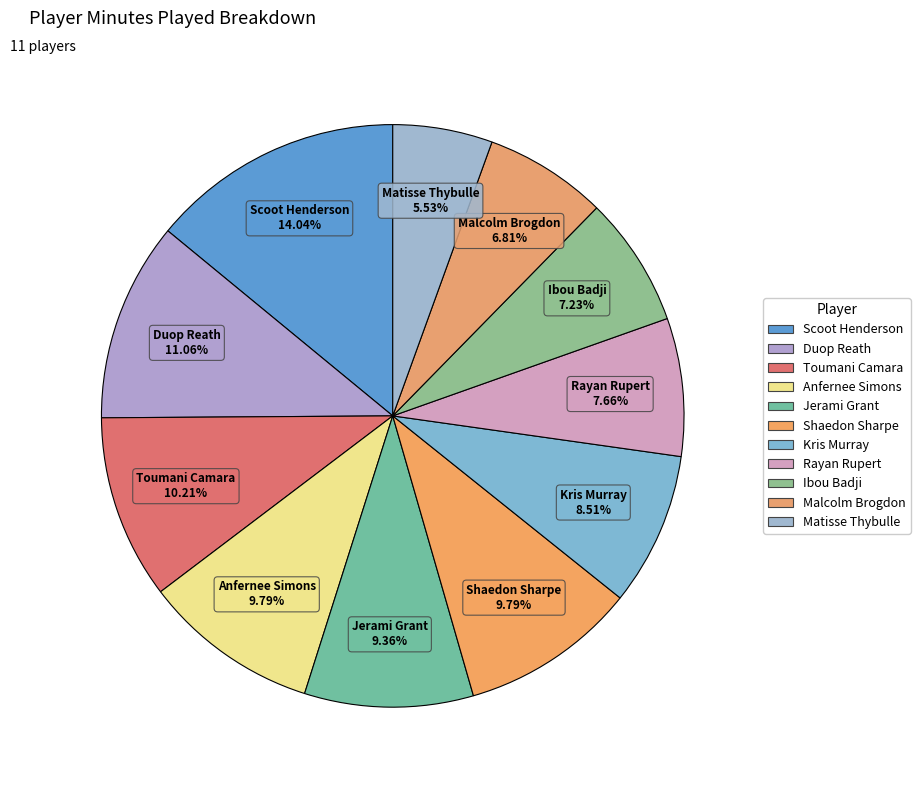

Which has a higher value, Jerami Grant or Malcolm Brogdon?

Jerami Grant